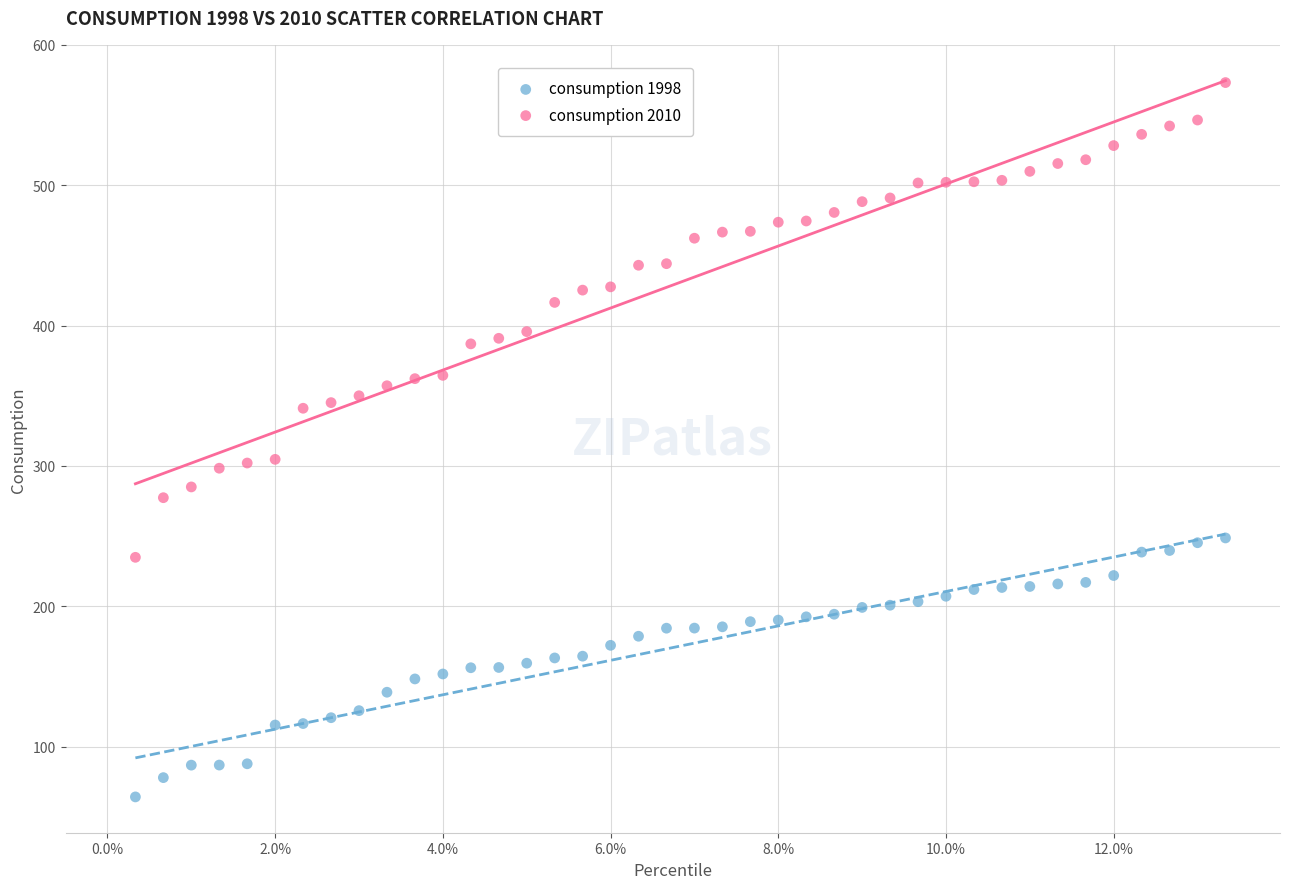

Across all data points, what is the range of Y values (max minus min)?

508.9